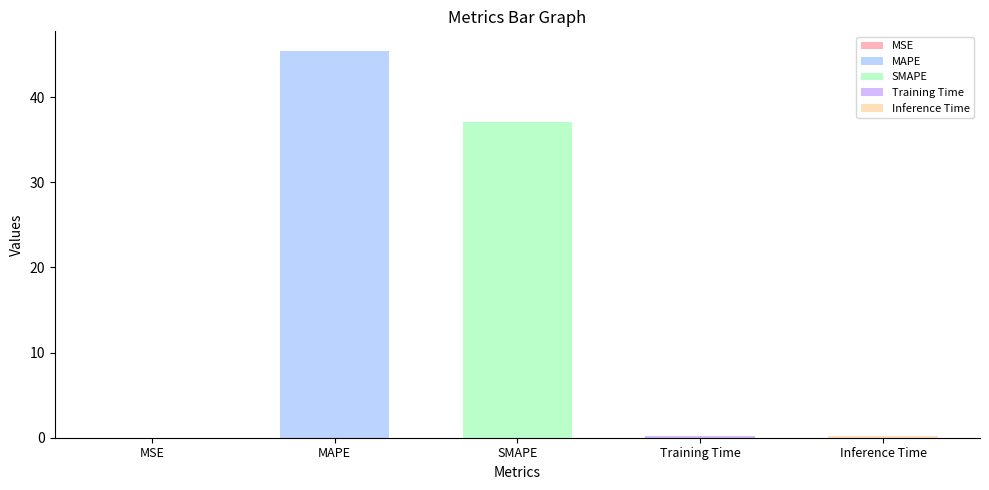

What value does the data have at Inference Time?

0.2